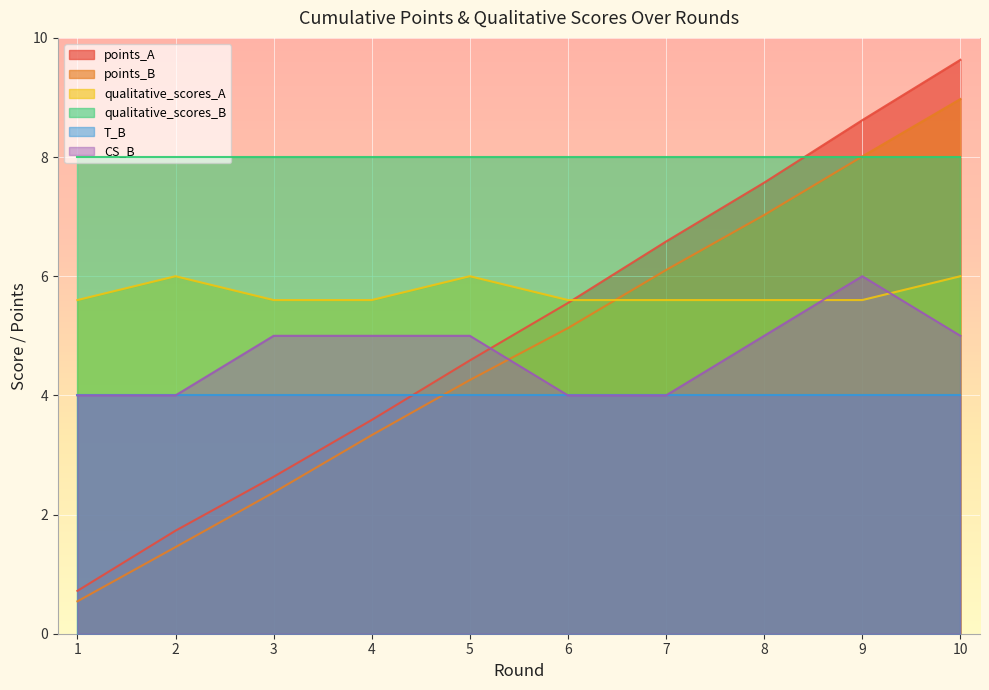

What is the sum of all CS_B values?

47.0